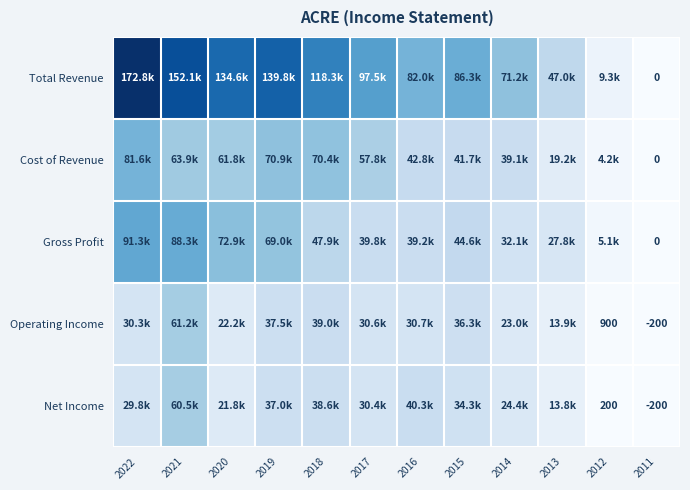

At which category is the sum across all series the highest?

2021